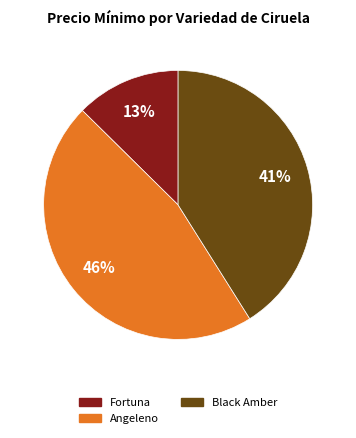

Is there any slice that represents more than half of the pie?

No